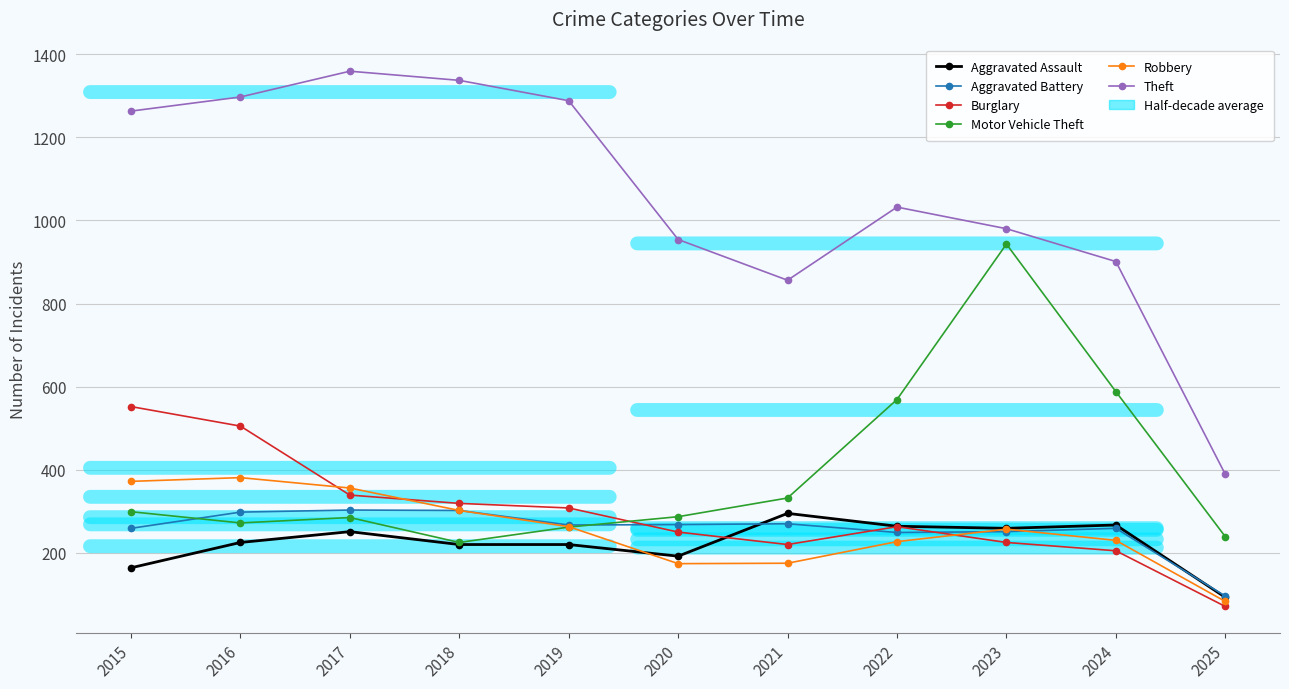

What is the value of the Motor Vehicle Theft point at the 3rd from the left?

285